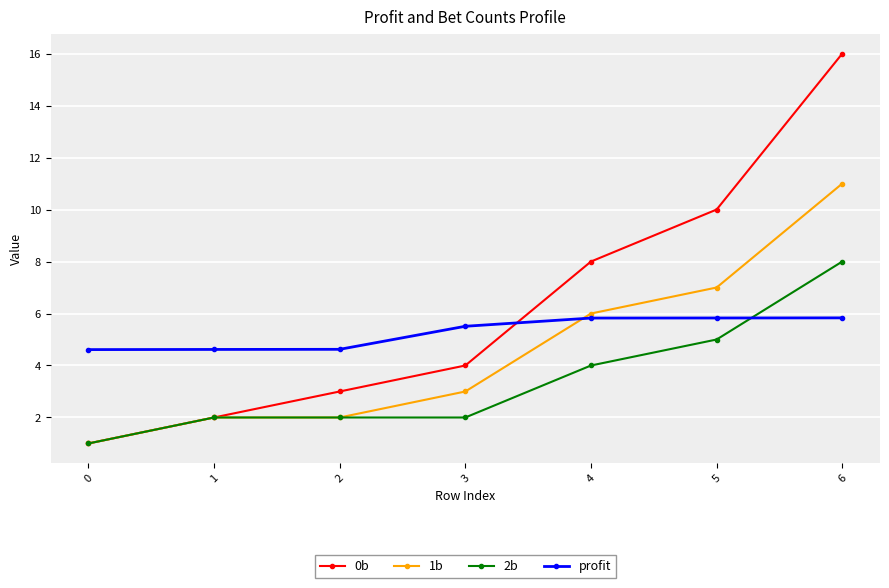

How many data points does each series have?

7